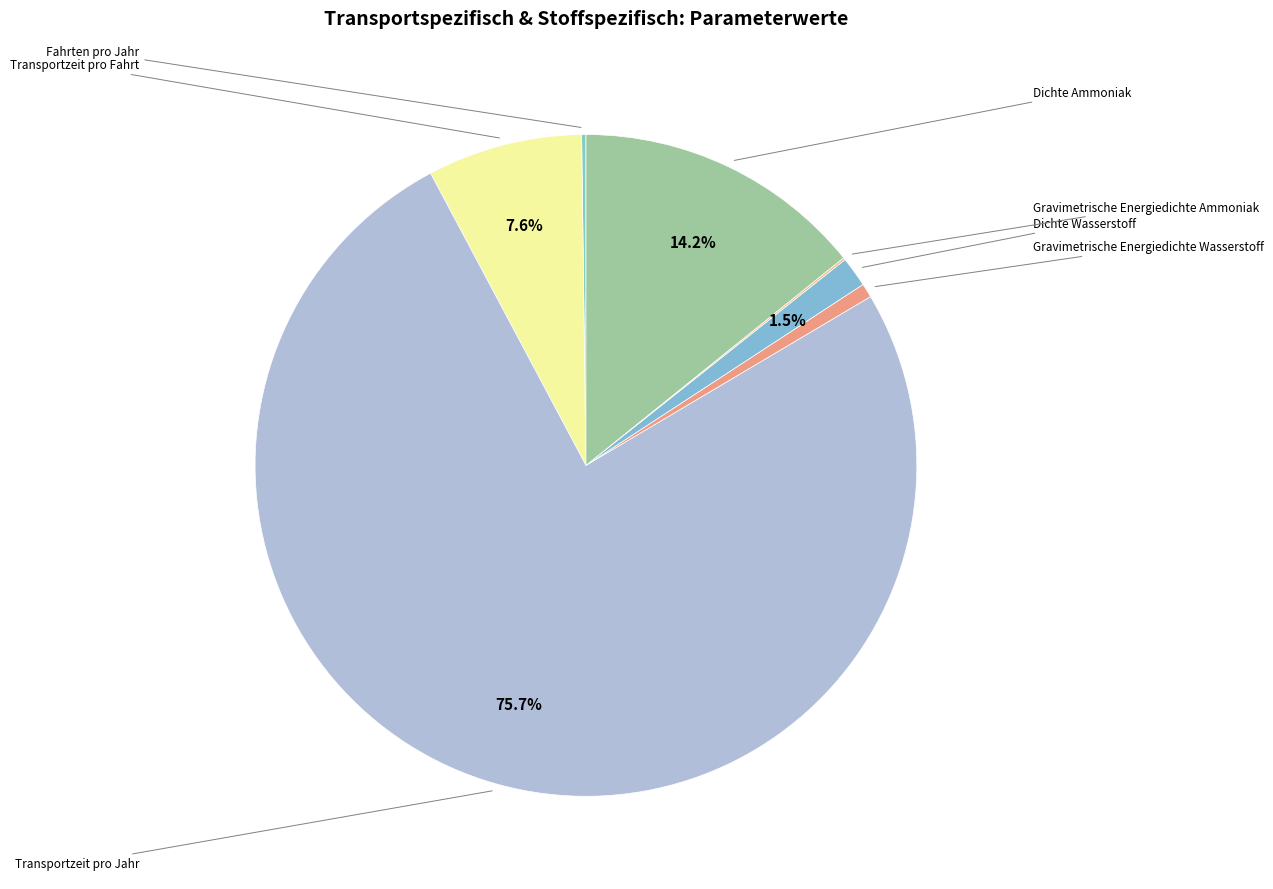

Which slice is the largest?

Transportzeit pro Jahr